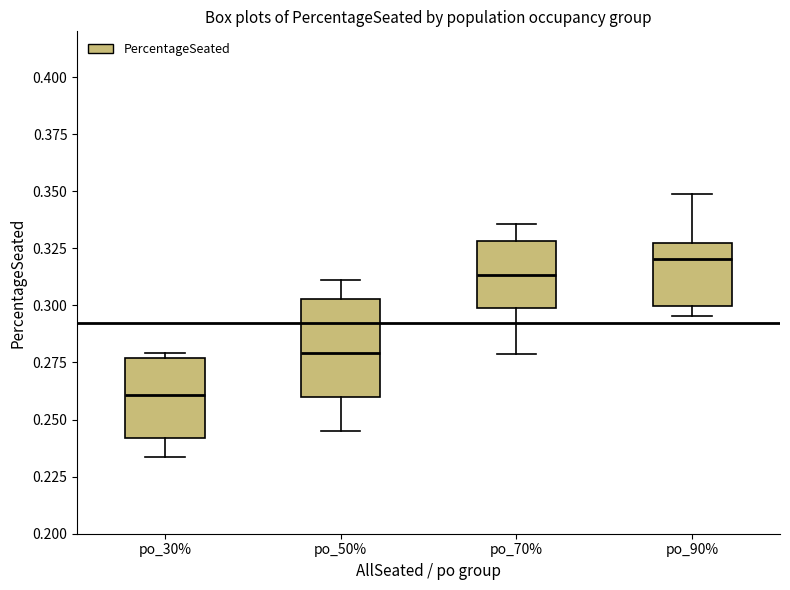

Which box is the tallest, from its lower edge to its upper edge?

po_50%